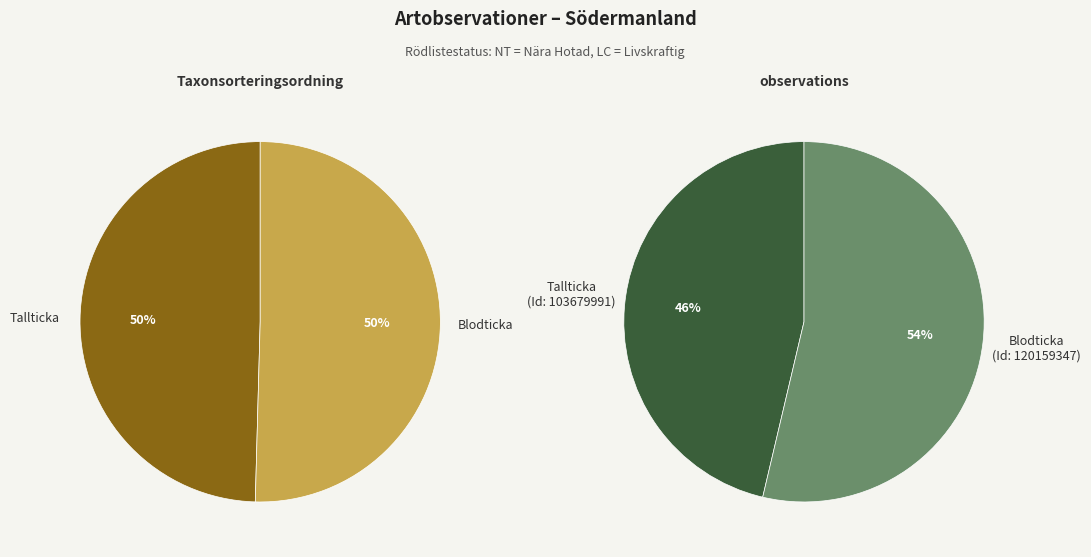

What is the smallest slice in the pie chart?

Tallticka (NT)